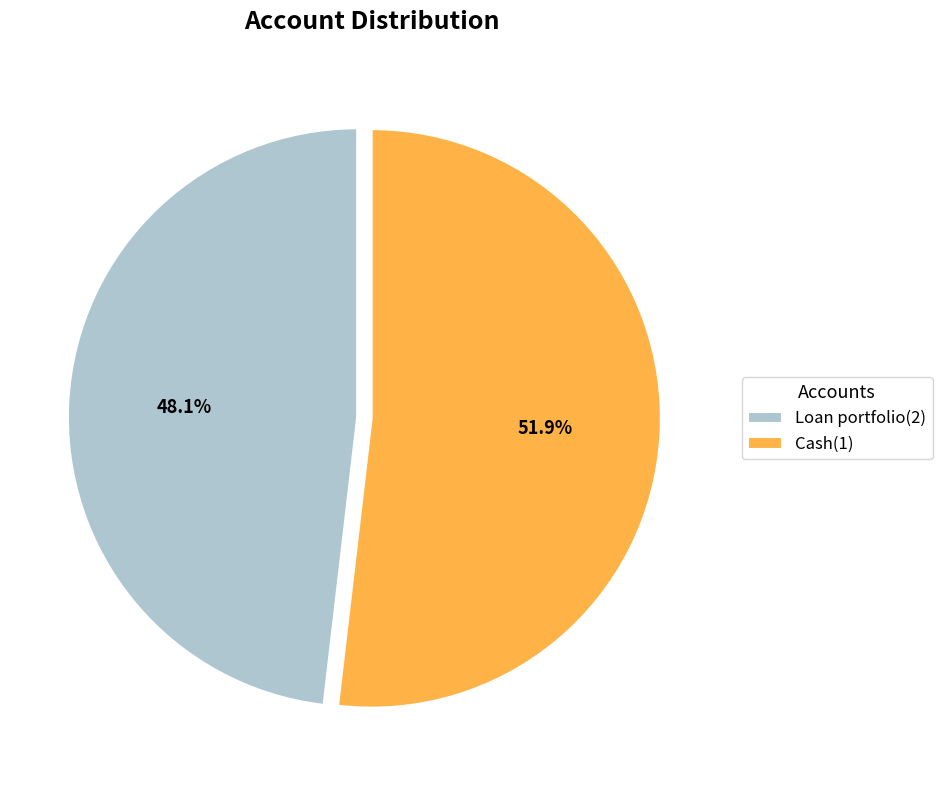

Which slice is the smallest?

Loan portfolio(2)